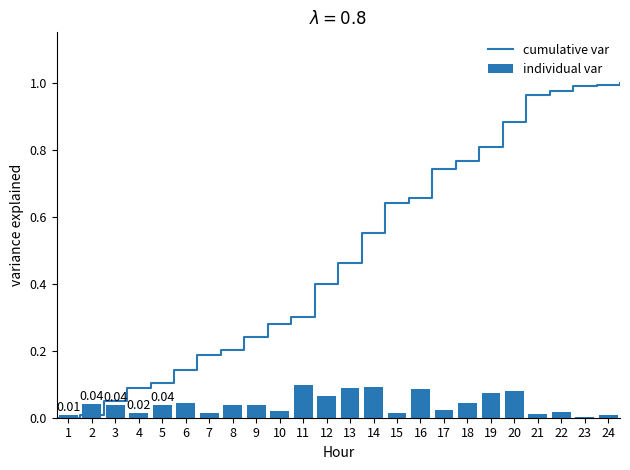

Are the bars horizontal?

No